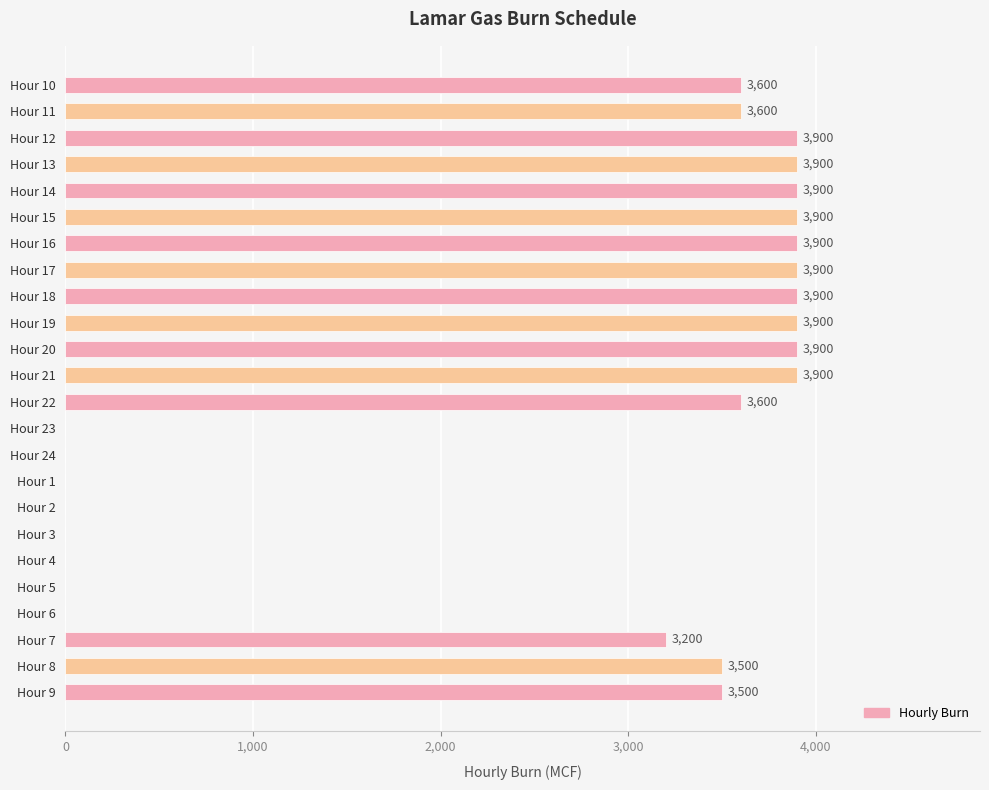

What is the average value?

2500